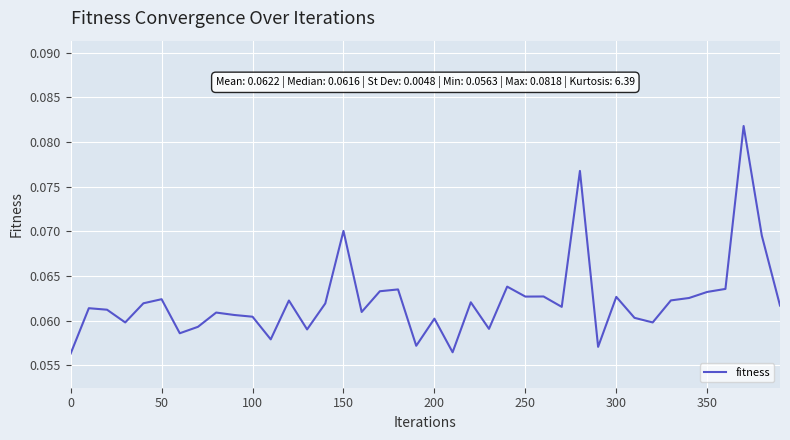

Is it true that the value at 50 is 0.0?

False